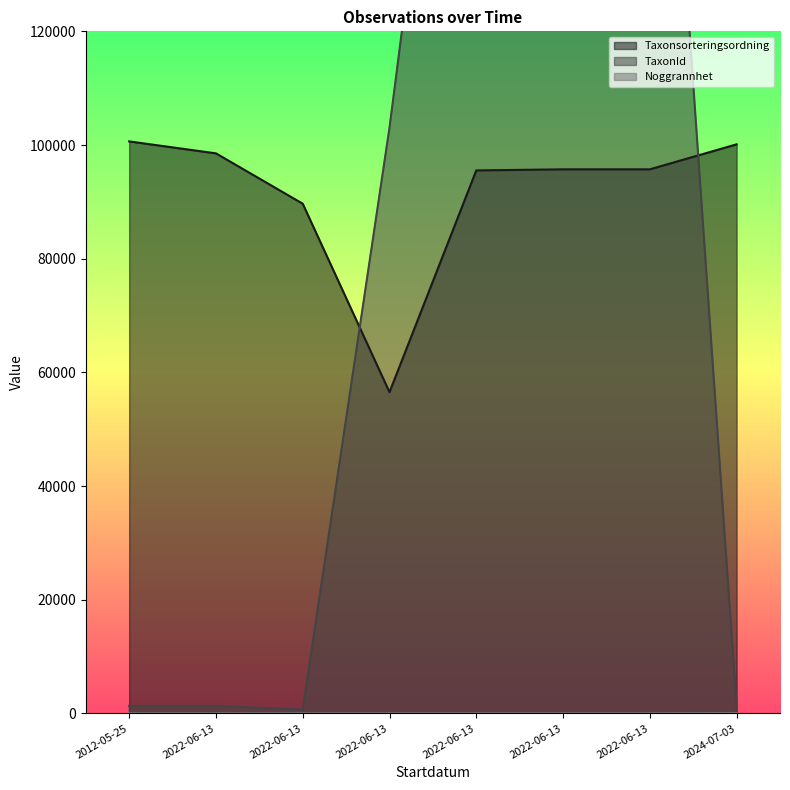

The Noggrannhet series shows 5 at 2022-06-13. True or false?

True